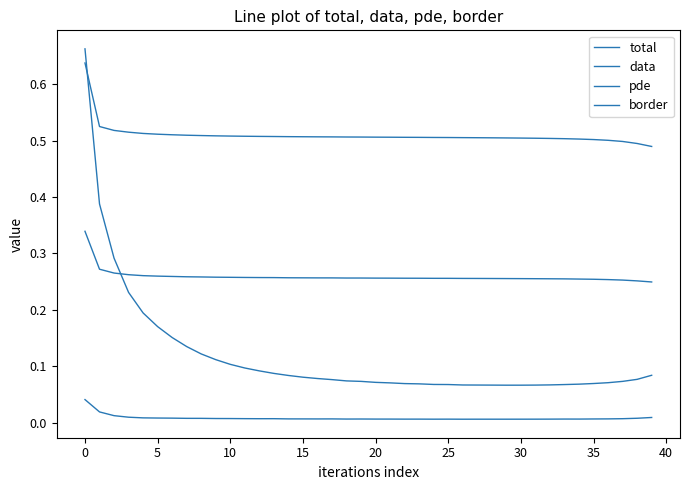

What is the maximum value for data?

0.6